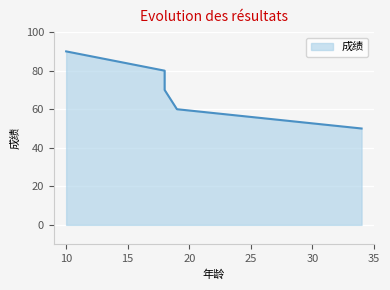

Which label corresponds to the smallest value in the chart?

34